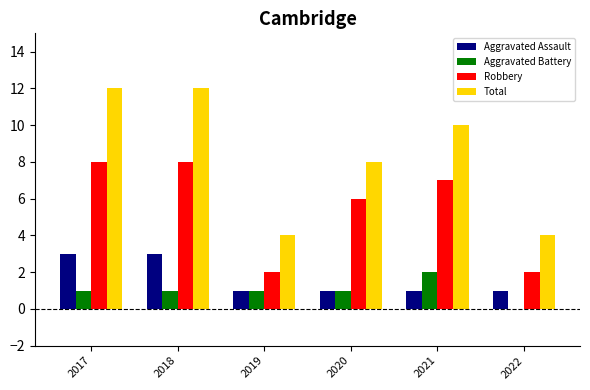

What is the sum of the Aggravated Assault values at 2017 and 2020?

4